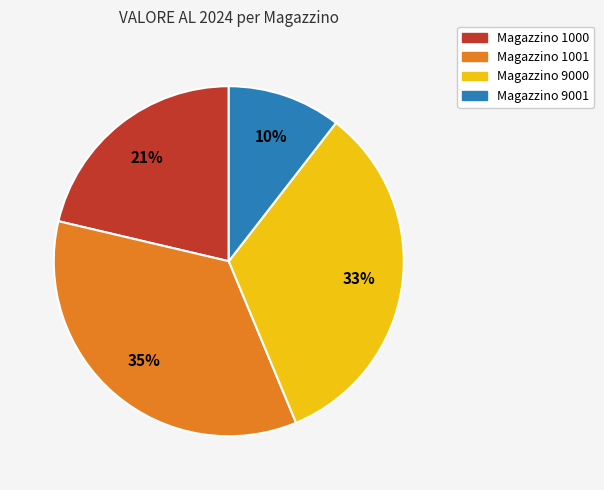

To the nearest percent, what is the average slice percentage?

25%